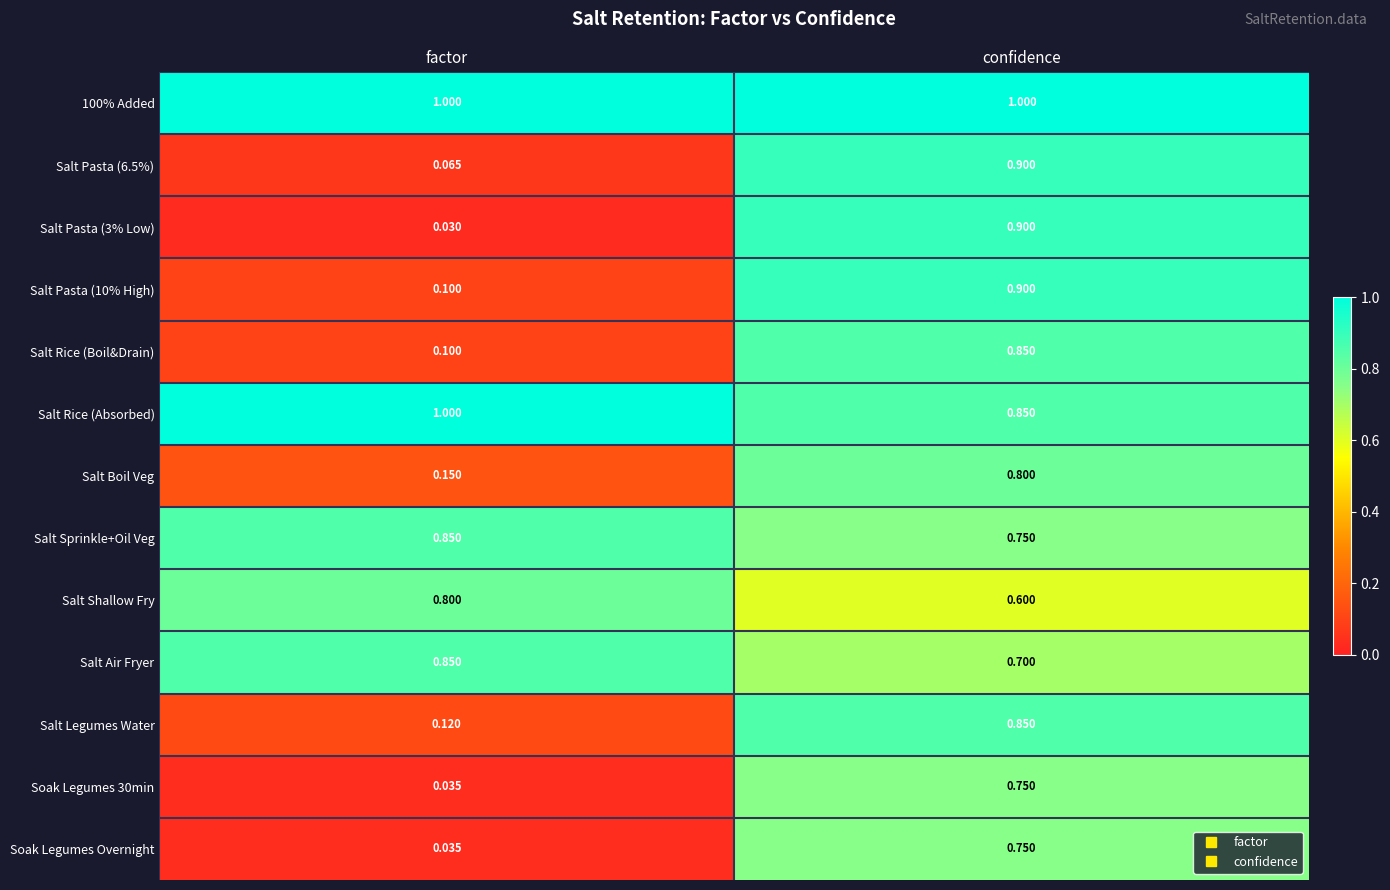

Is the value of Salt Shallow Fry at confidence greater than the value of Salt Pasta (3% Low) at factor?

Yes